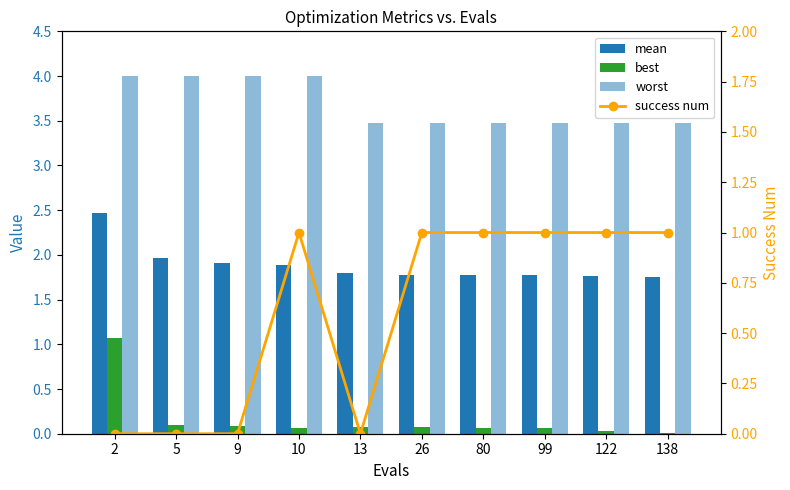

List the labels in order of worst value, smallest first.

13, 26, 80, 99, 122, 138, 2, 5, 9, 10